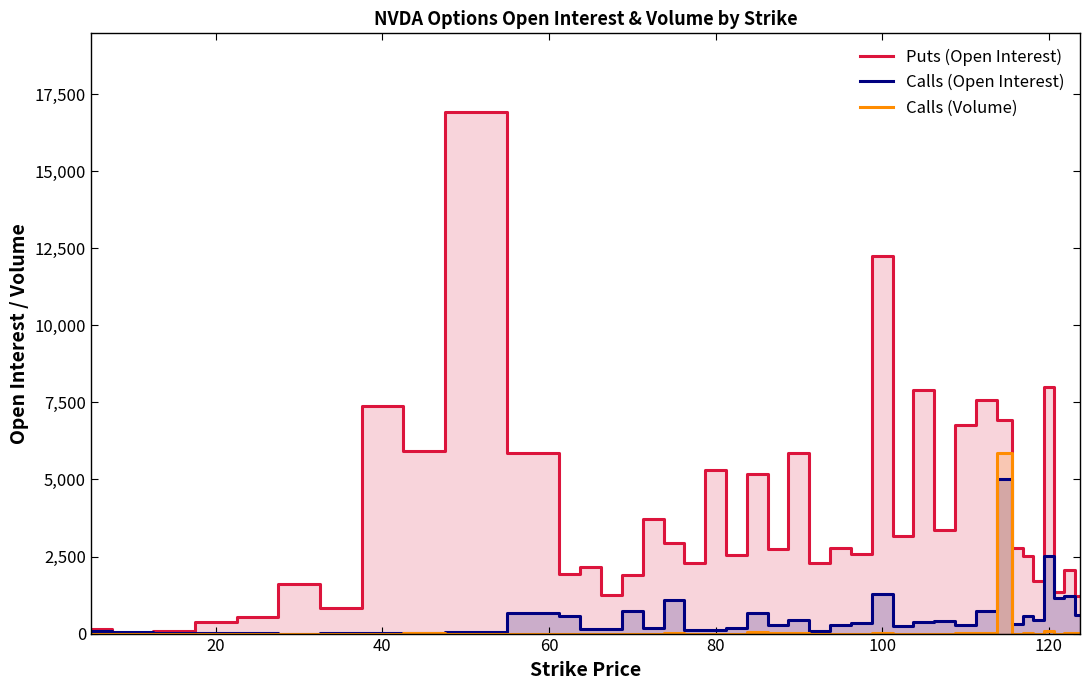

How many lines are shown in the chart?

3